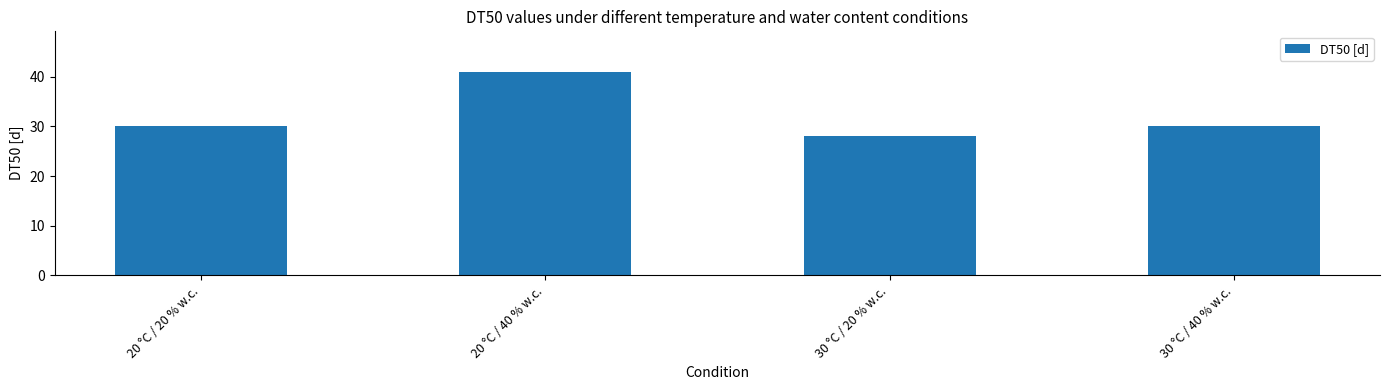

Approximately how many times larger is the value at 20 °C / 40 % w.c. compared to 30 °C / 20 % w.c.?

1.5